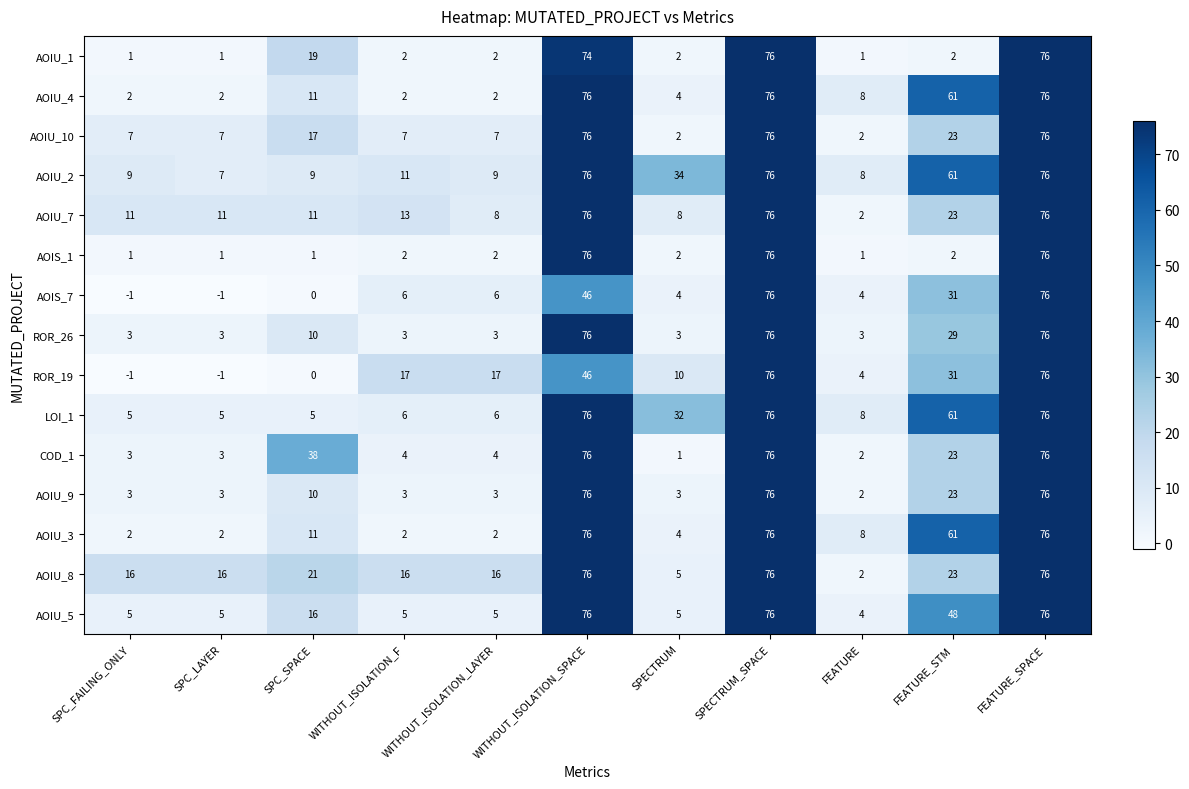

Which series has the largest total across all categories?

AOIU_2